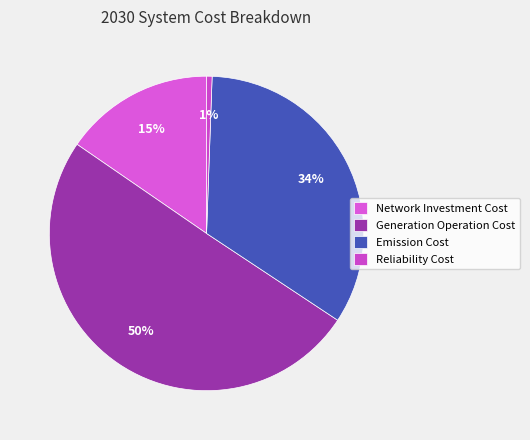

True or false: Emission Cost accounts for 34% of the total.

True